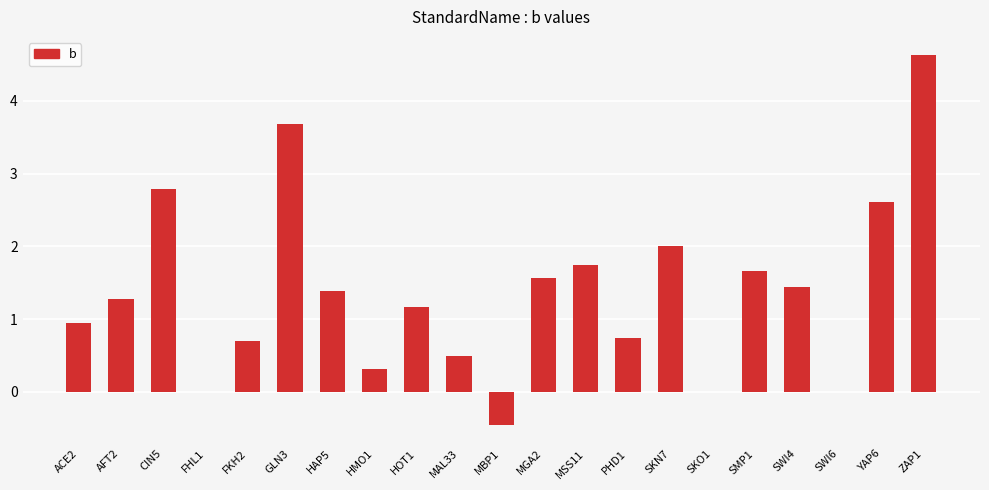

What is the average value?

1.4